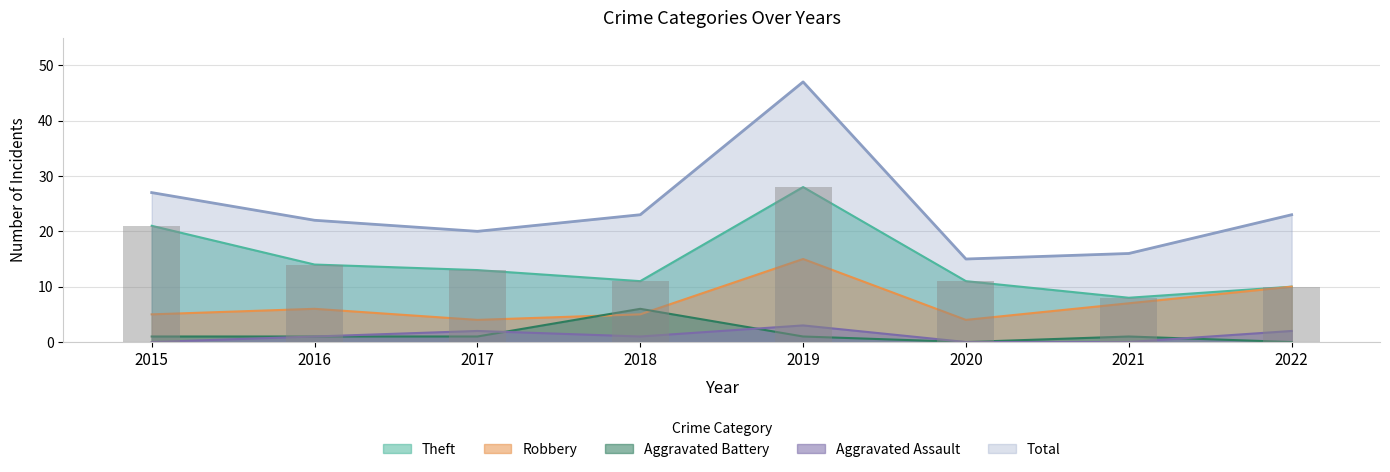

Reading left to right, extract all data points from this chart.

Aggravated Assault: 2015=0	2016=1	2017=2	2018=1	2019=3	2020=0	2021=0	2022=2
Aggravated Battery: 2015=1	2016=1	2017=1	2018=6	2019=1	2020=0	2021=1	2022=0
Robbery: 2015=5	2016=6	2017=4	2018=5	2019=15	2020=4	2021=7	2022=10
Theft: 2015=21	2016=14	2017=13	2018=11	2019=28	2020=11	2021=8	2022=10
Total: 2015=27	2016=22	2017=20	2018=23	2019=47	2020=15	2021=16	2022=23